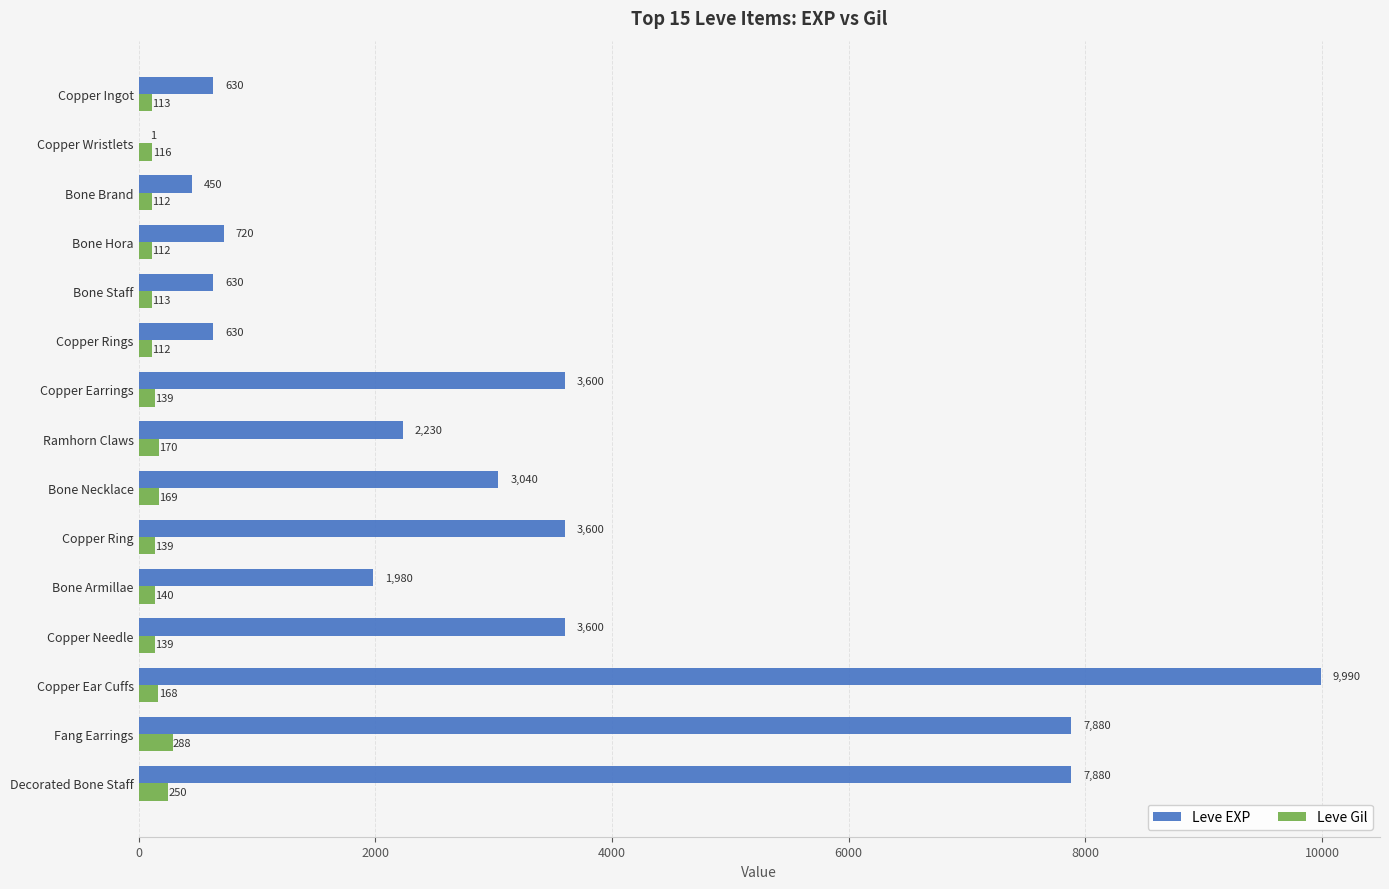

Which series has the largest total across all categories?

Leve EXP